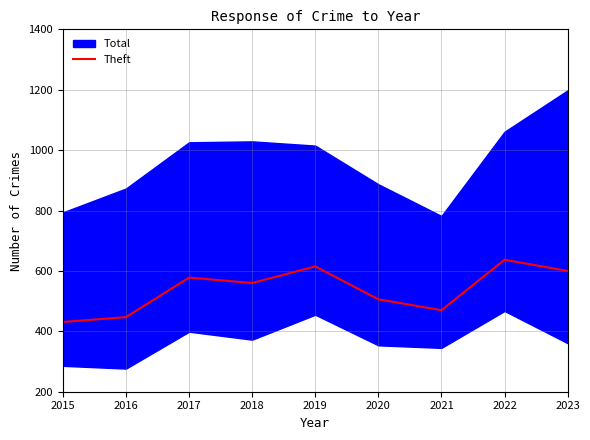

What is the value of the 6th point from the left?

506